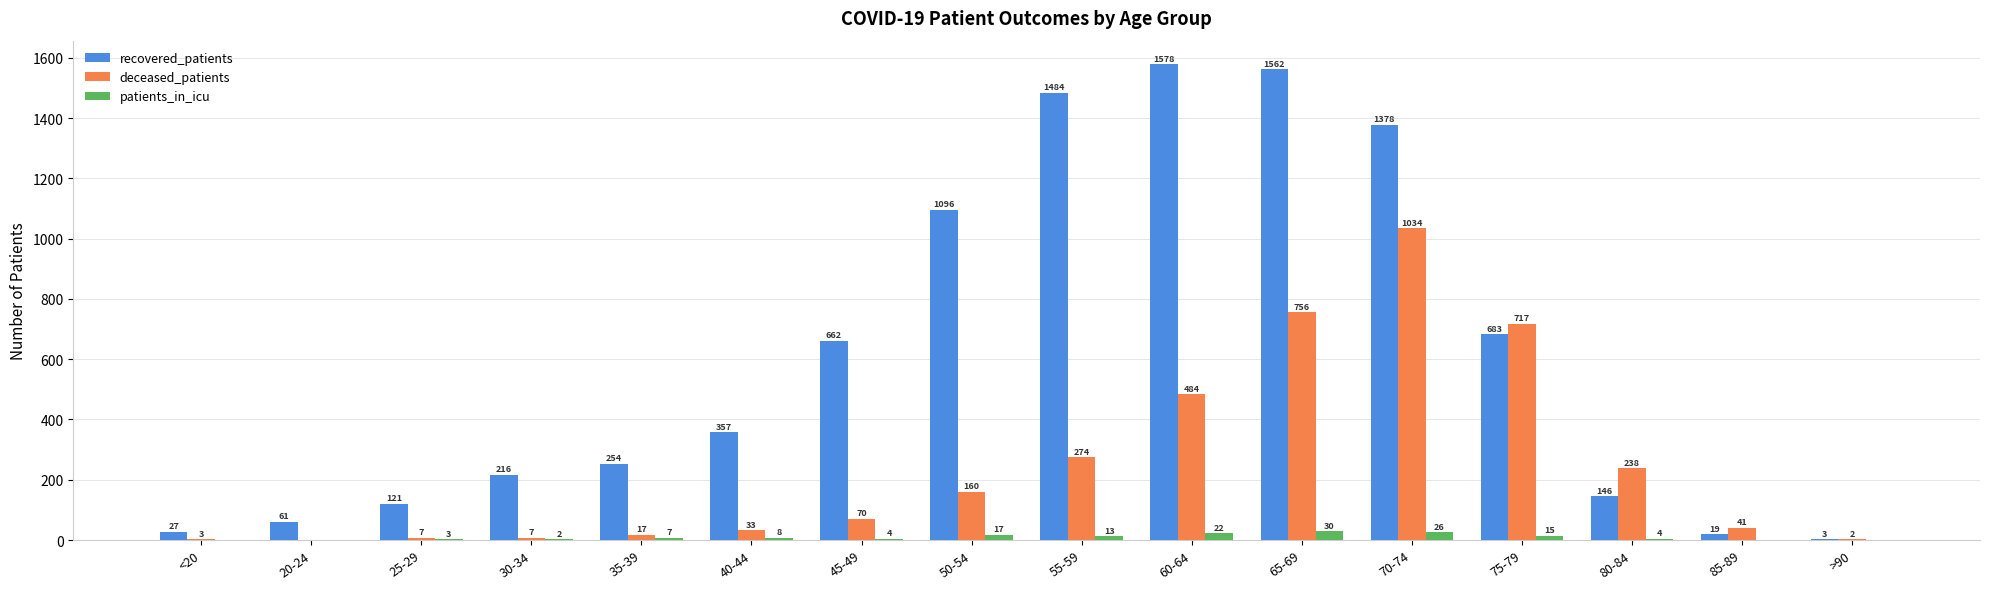

What is the maximum value for patients_in_icu?

30